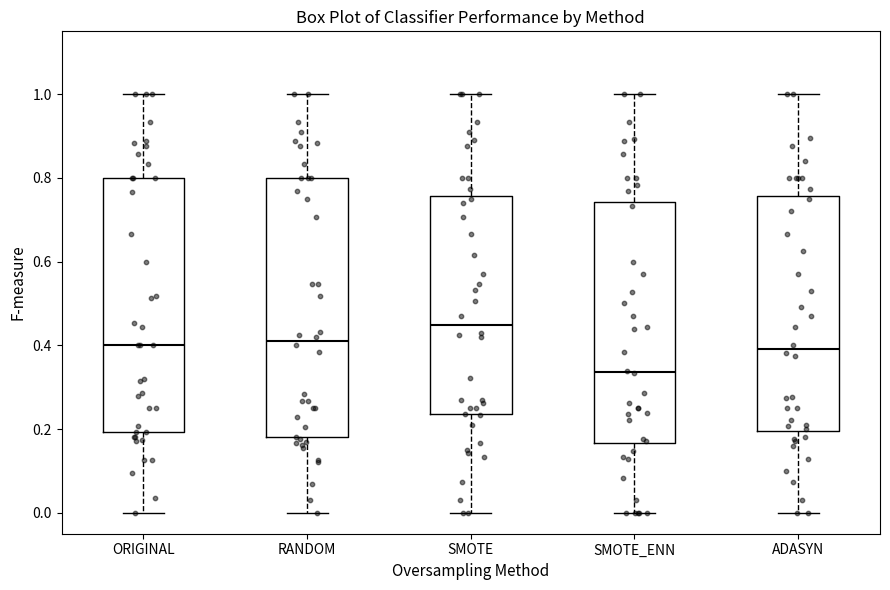

Reading left to right, transcribe this box plot: for each box, give where its median line is, the range the box spans, and where its two whiskers end, as read against the y-axis. The values are not printed on the chart, so give them approximately, as read against the axis.

ORIGINAL: median 0.40, box 0.20 to 0.80, whiskers 0.00 to 1.00
RANDOM: median 0.42, box 0.18 to 0.80, whiskers 0.00 to 1.00
SMOTE: median 0.44, box 0.24 to 0.76, whiskers 0.00 to 1.00
SMOTE_ENN: median 0.34, box 0.16 to 0.74, whiskers 0.00 to 1.00
ADASYN: median 0.40, box 0.20 to 0.76, whiskers 0.00 to 1.00